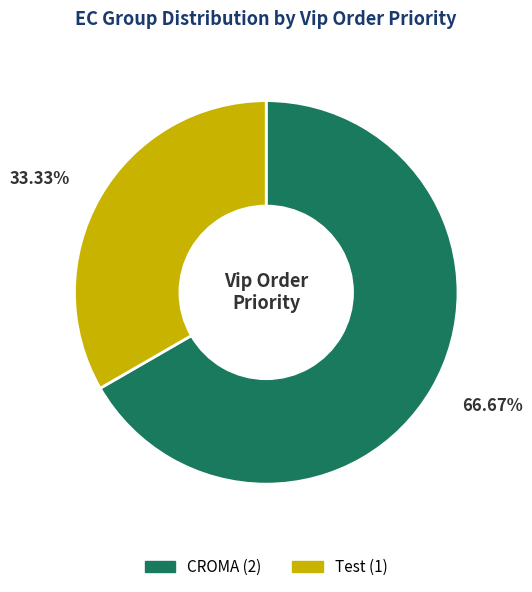

To the nearest percent, what is the combined percentage of Test and CROMA?

100%